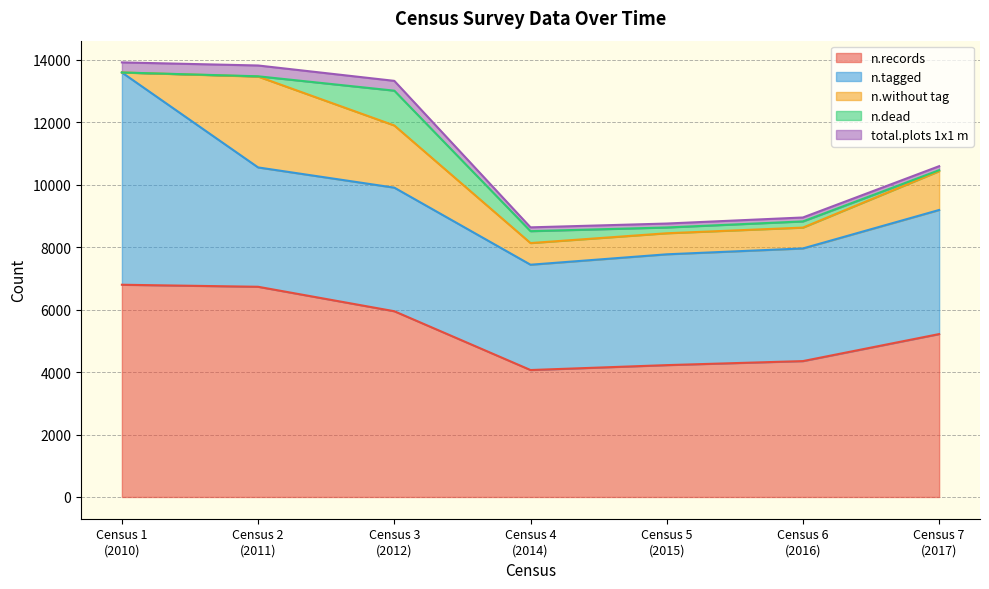

True or false: total.plots 1x1 m has more than 0 interior local peaks.

True